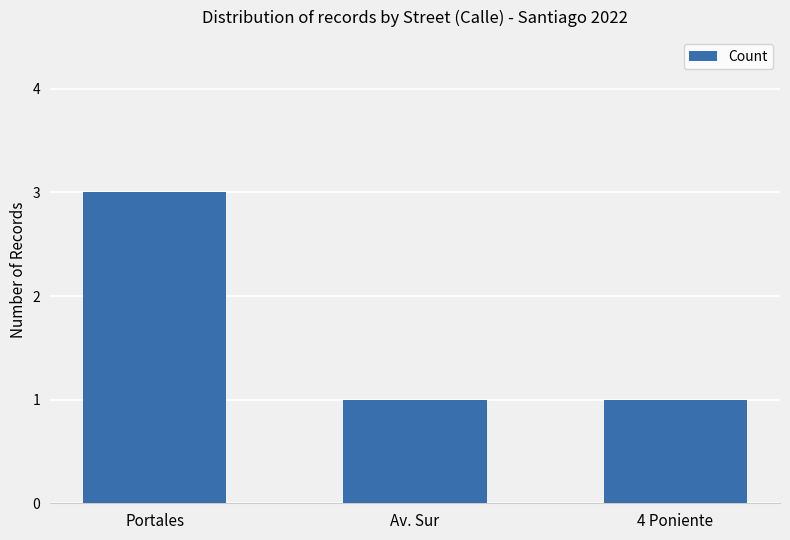

How many series are shown in this chart?

1